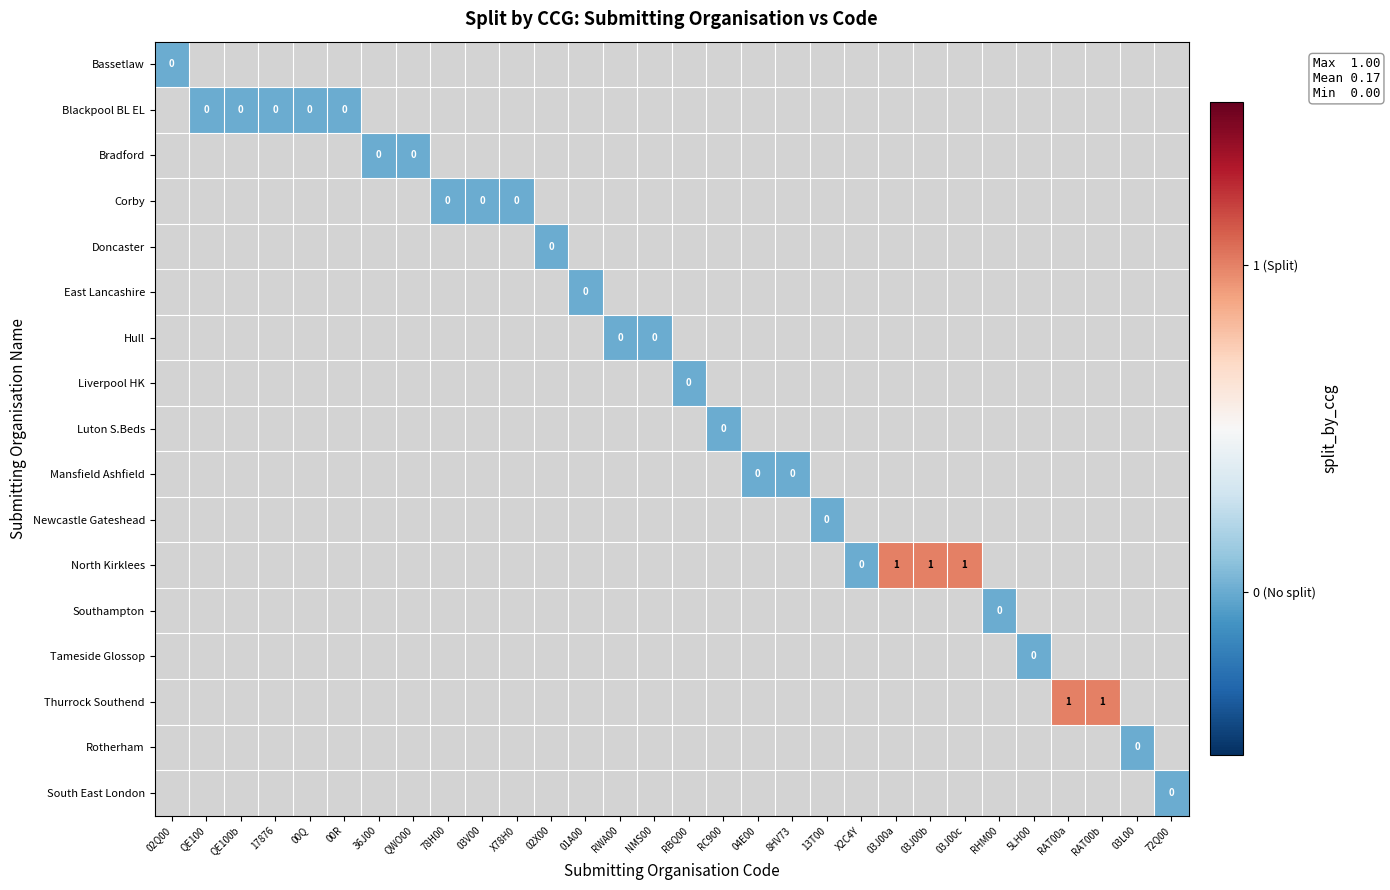

Is the value of North Kirklees at QE100 greater than the value of Doncaster at 8HV73?

No